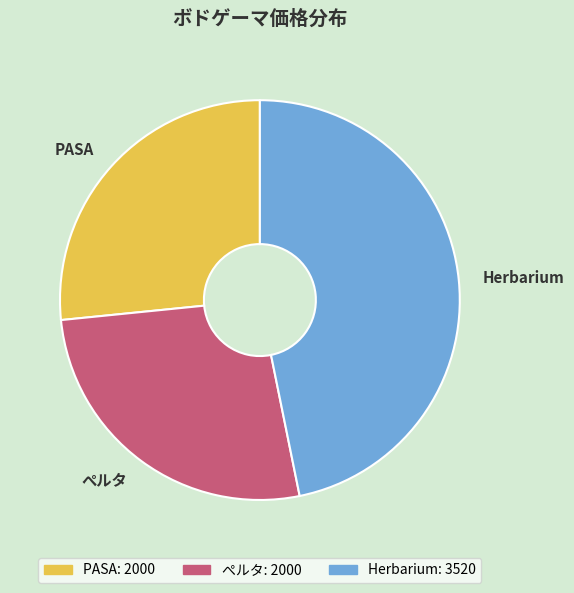

How many segments does this pie chart have?

3